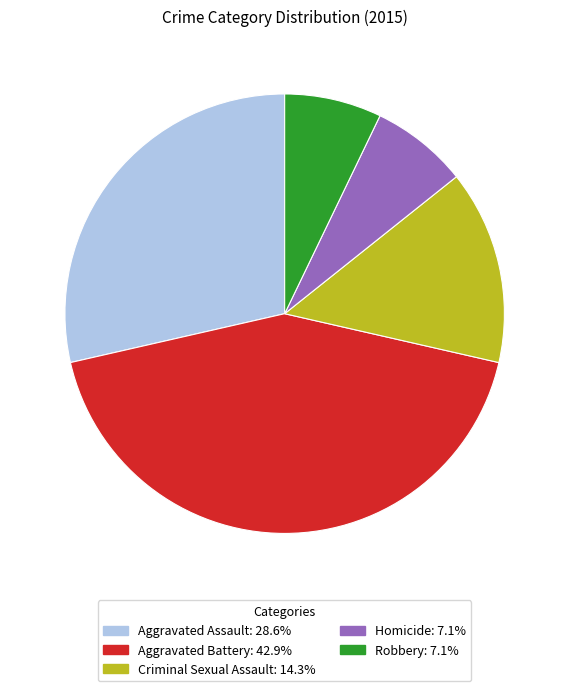

Combined, do Robbery and Aggravated Assault account for over 50%?

No